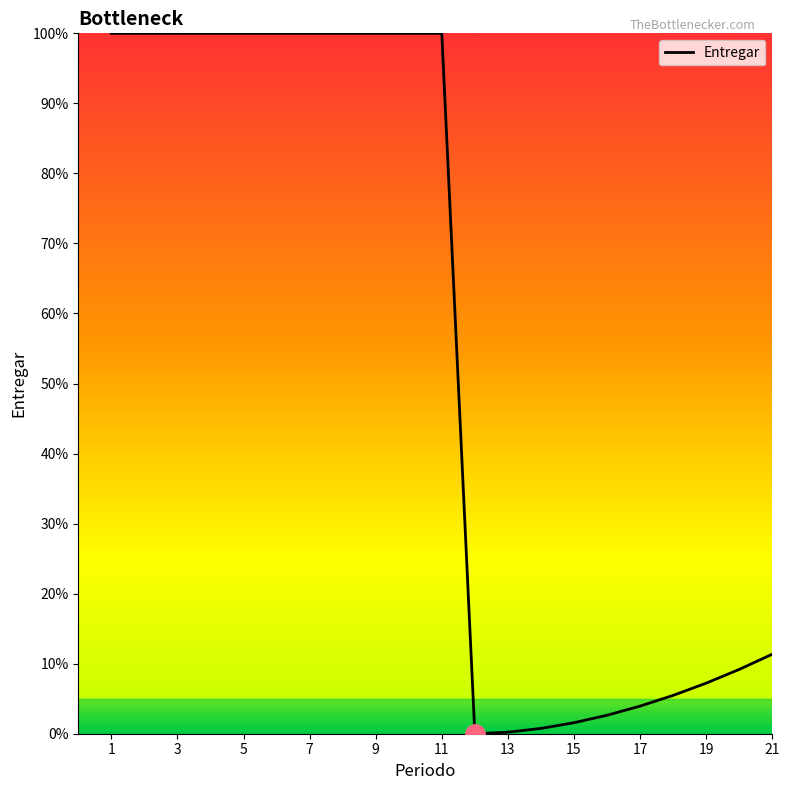

What is the average value?

0.5